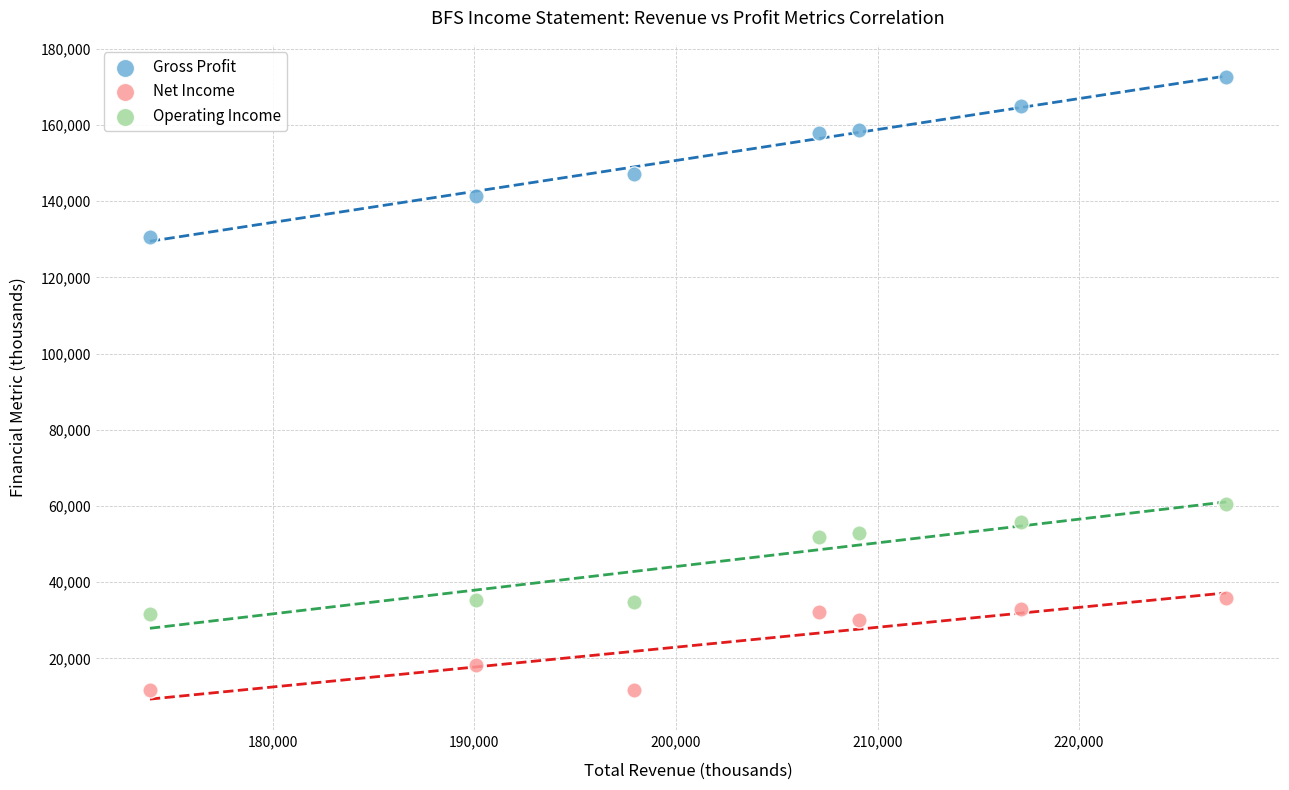

What are all the series names shown in the legend?

Gross Profit, Net Income, Operating Income